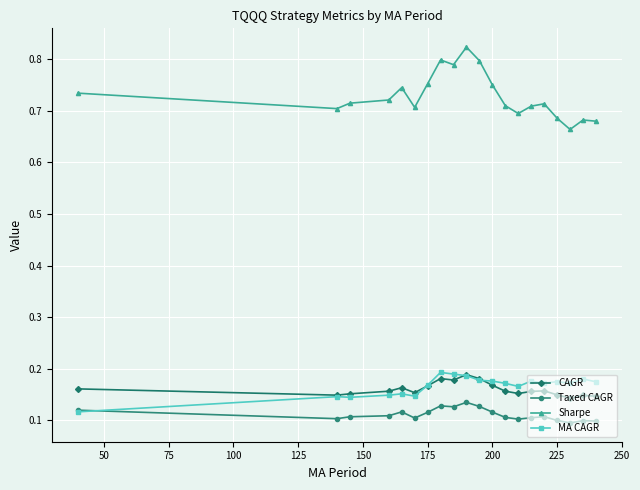

Which series has the largest total across all categories?

Sharpe